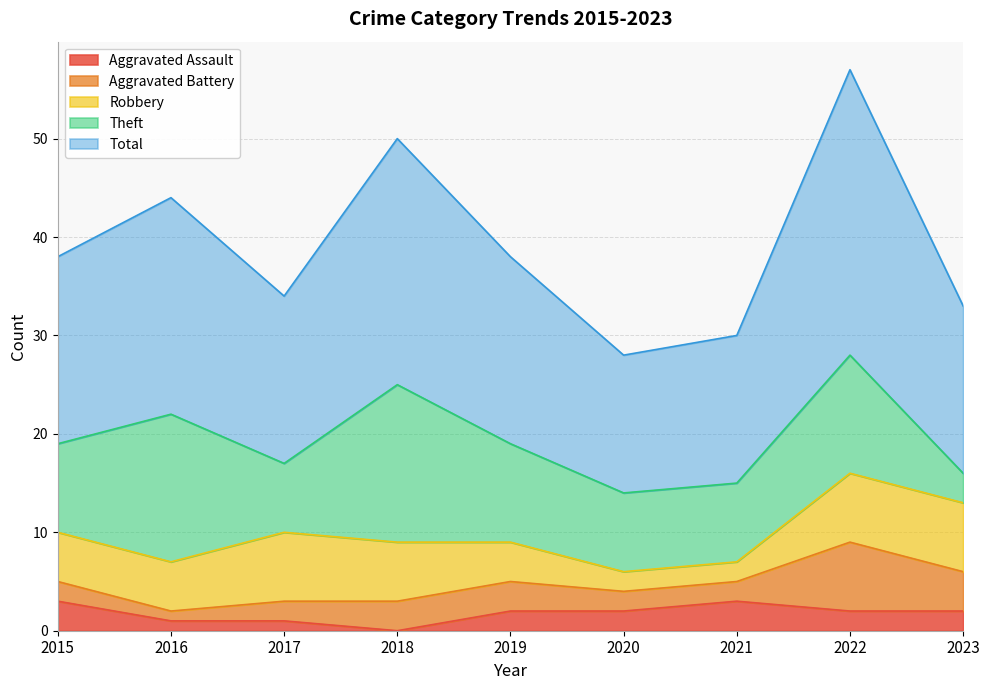

What is the spread (max minus min) of values at 2018?

25